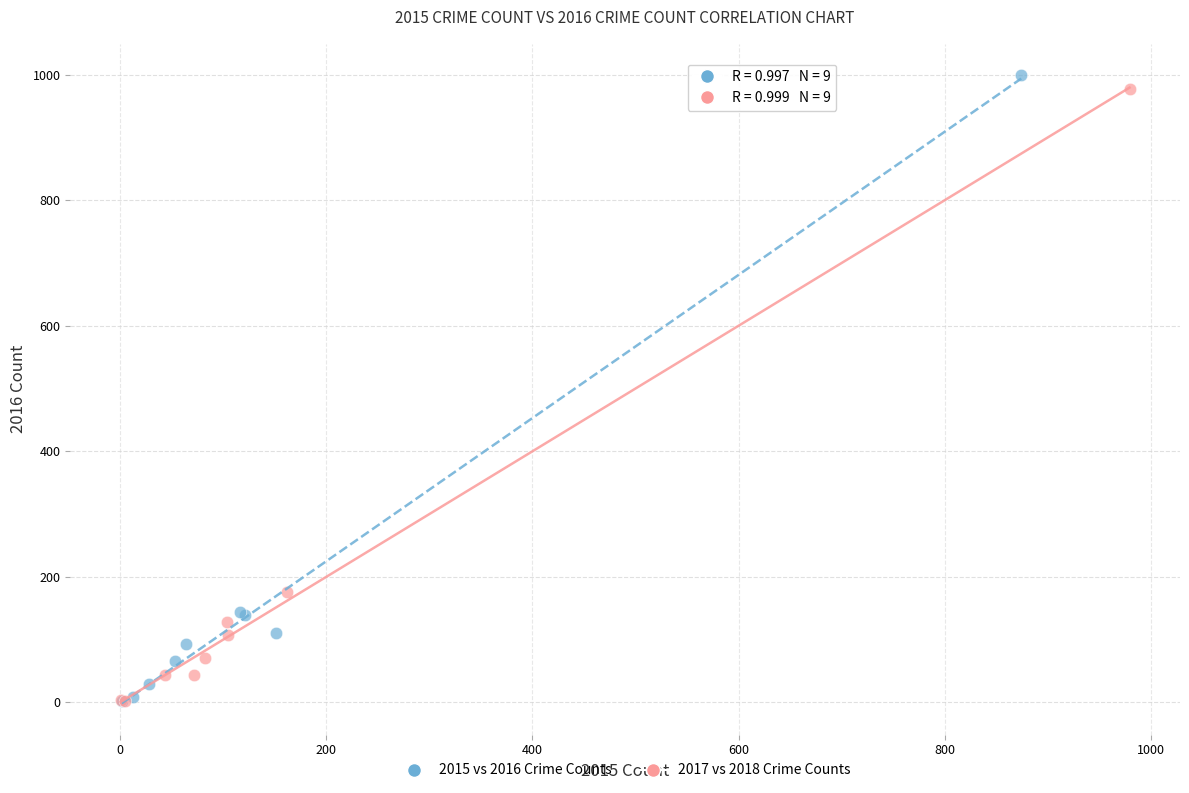

Which series has the widest spread of Y values?

2015 vs 2016 Crime Counts